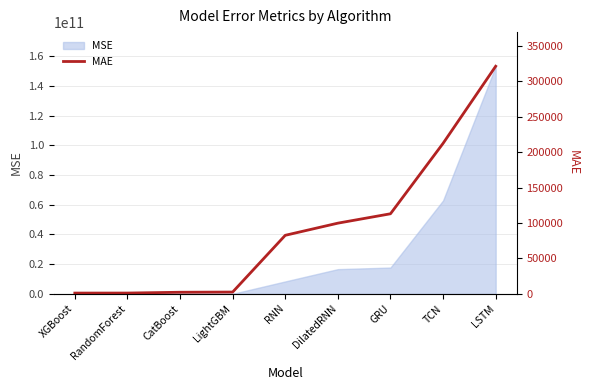

Reading left to right, what are all the values shown in this chart?

1062.8	1096.0	2221.3	2504.7	82686.2	99850.0	113104.3	212622.2	321544.0